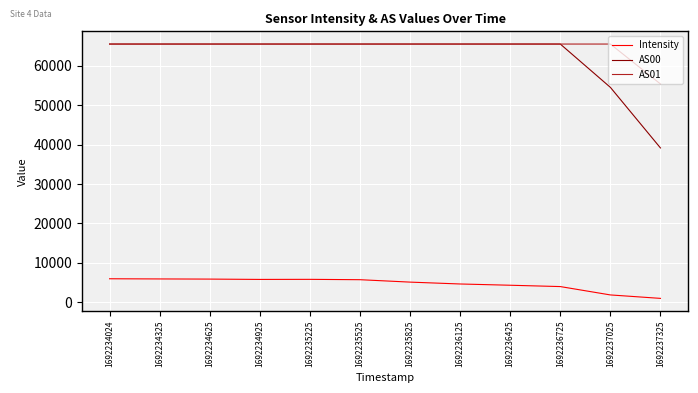

What are all the series names shown in the legend?

Intensity, AS00, AS01